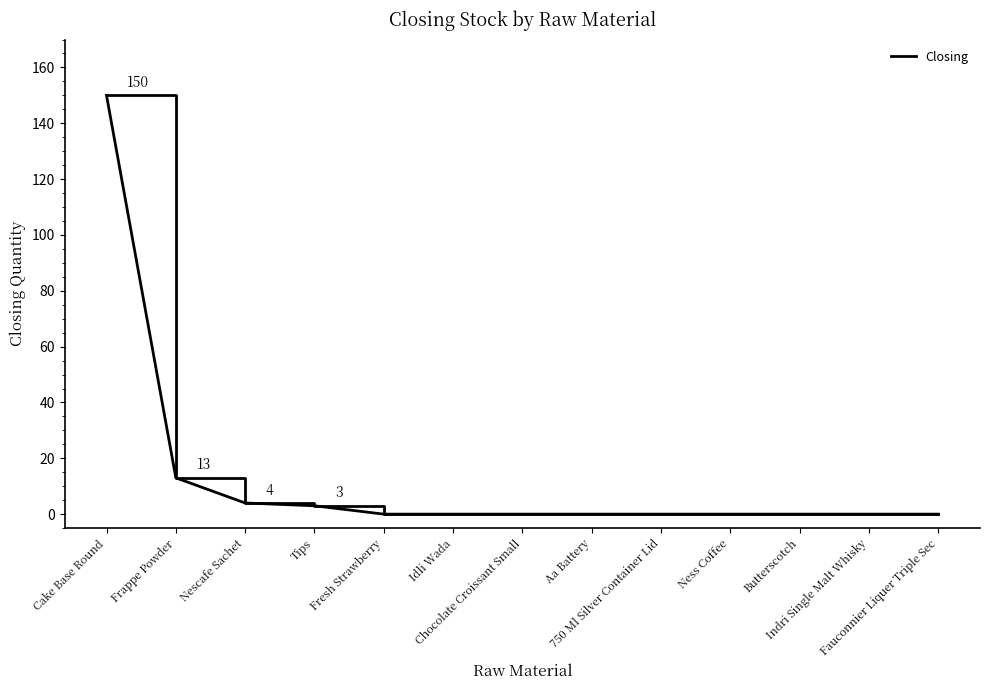

What is the greatest value displayed?

150